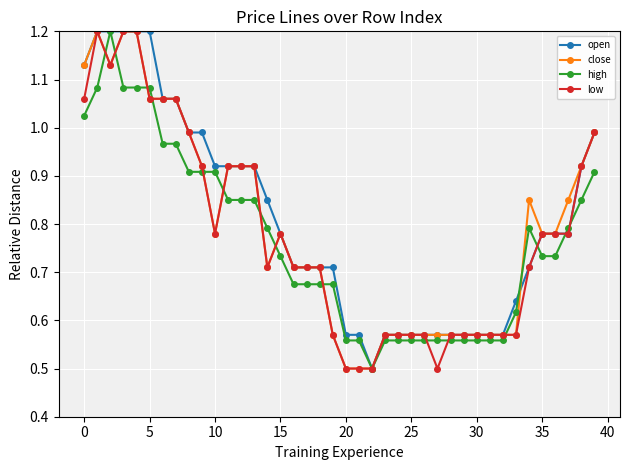

True or false: high has more than 1 points higher than both neighbors.

True